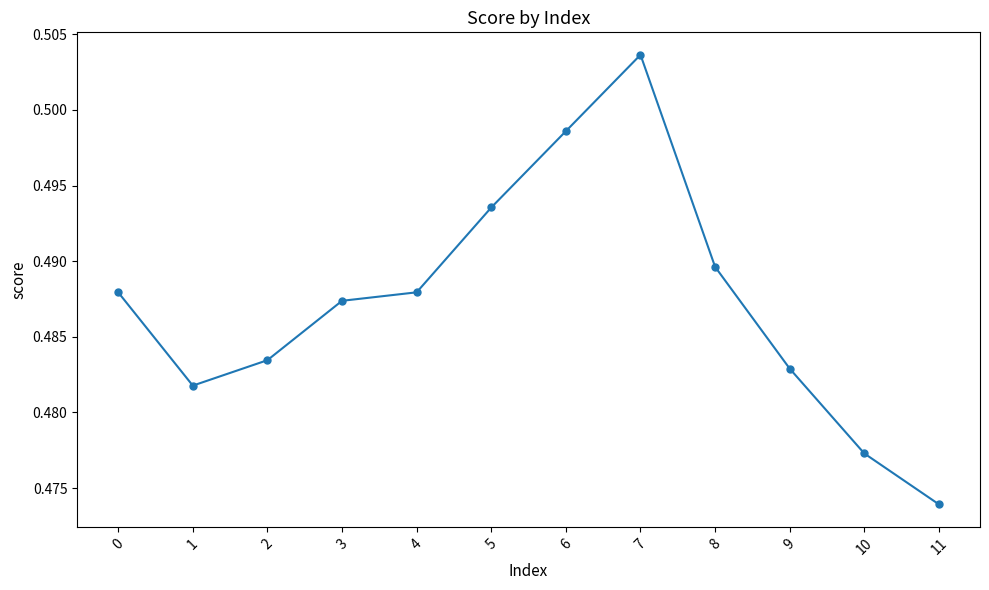

Is it true that the value at 5 is 0.2?

False